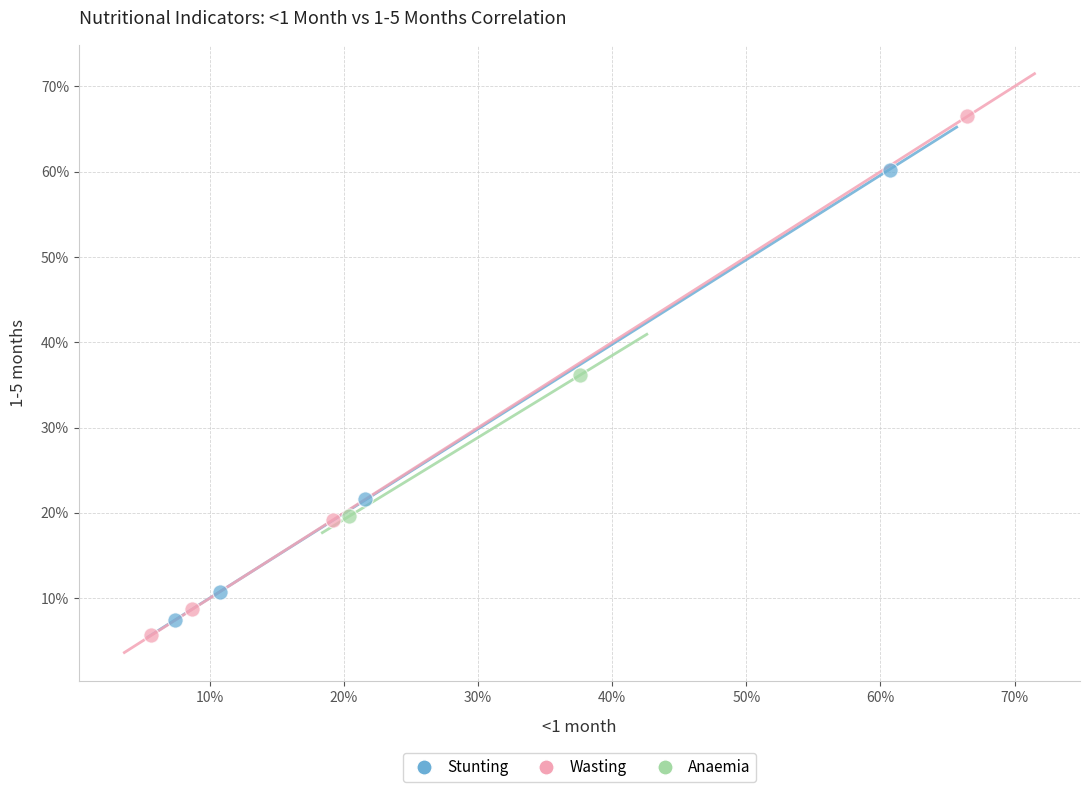

Which series reaches the maximum Y coordinate?

Wasting